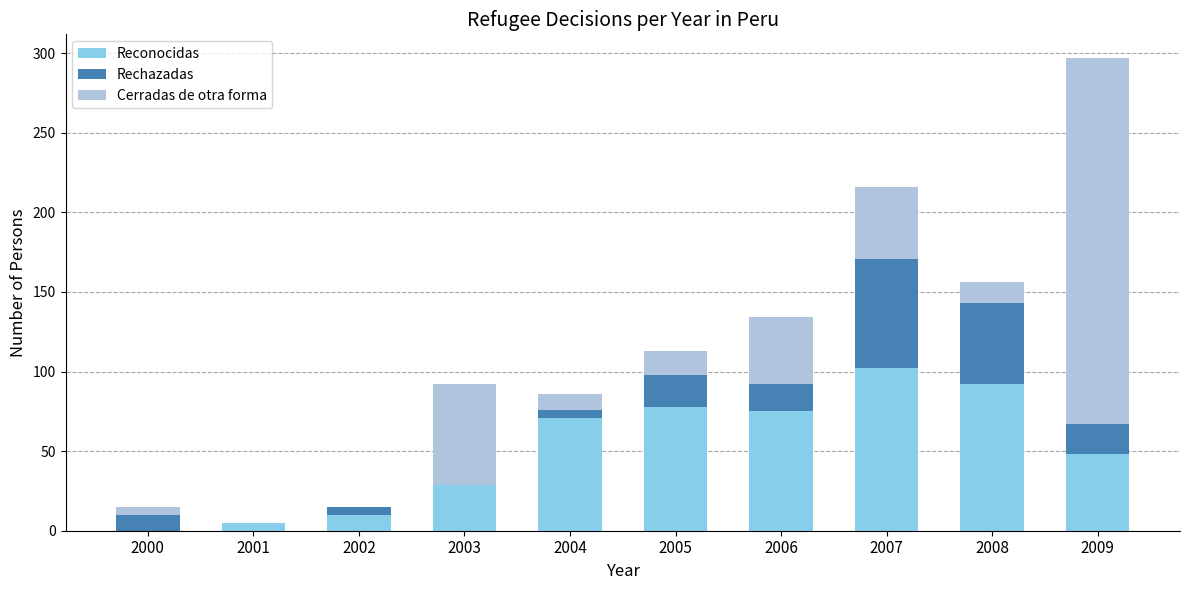

The Reconocidas series shows 0 at 2000. True or false?

True